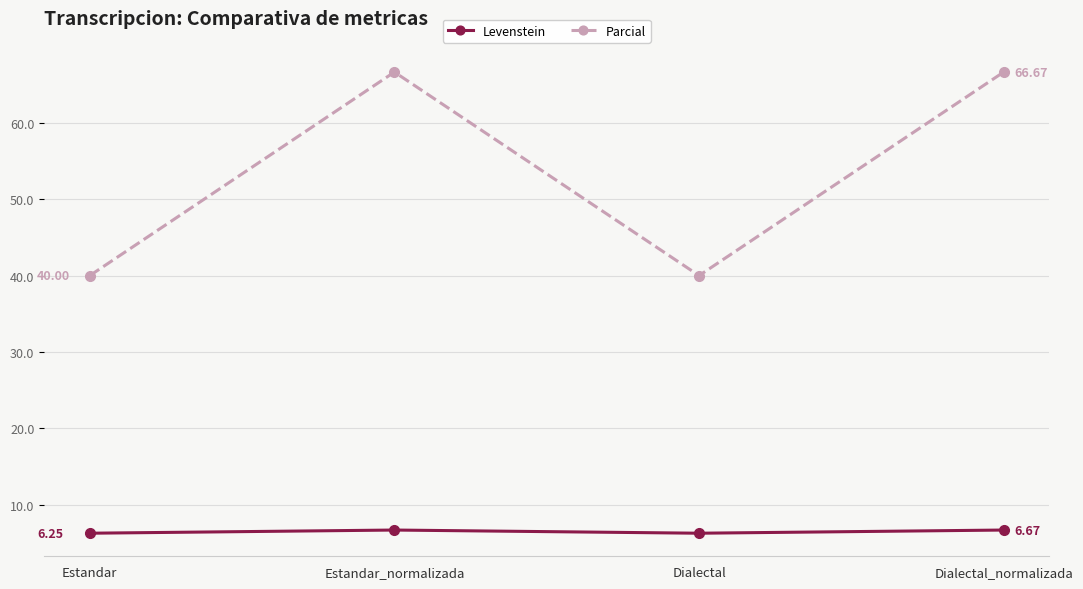

Which series has the largest total across all categories?

Parcial